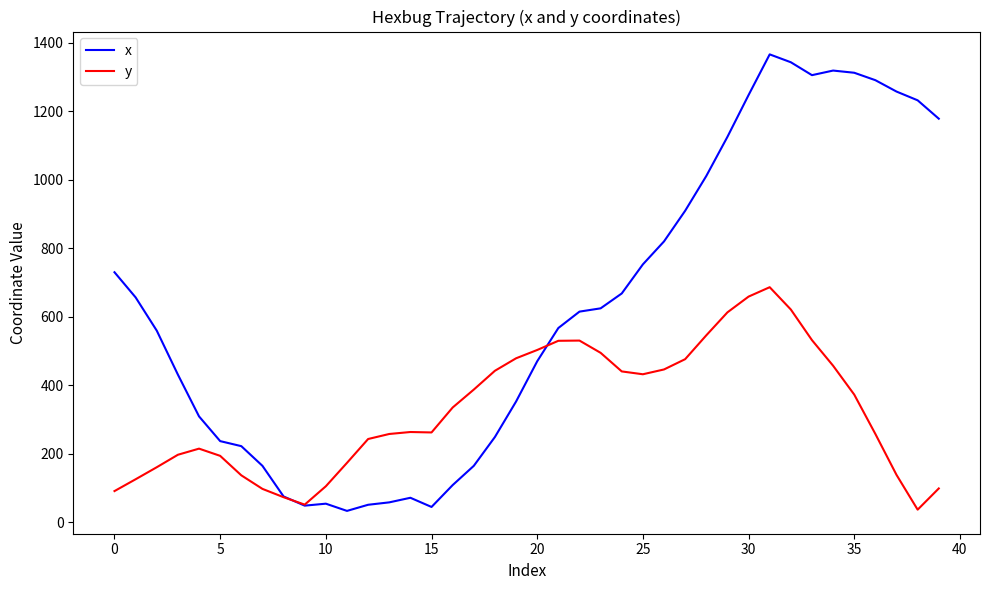

What is the difference between the maximum and minimum values in the x series?

1332.5